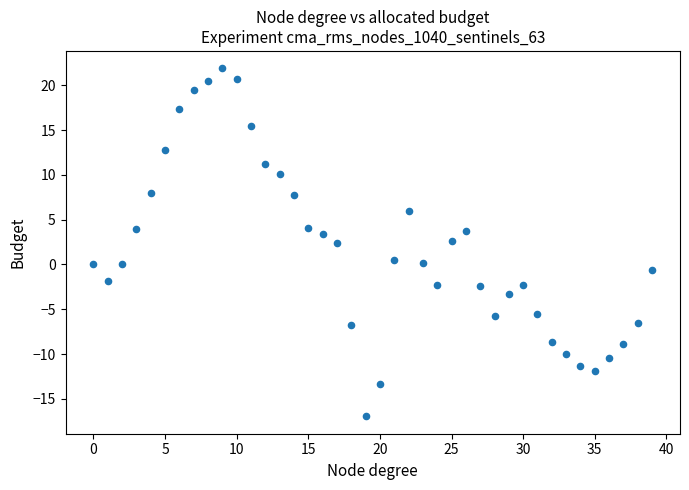

What is the range of Y values (max minus min)?

38.9